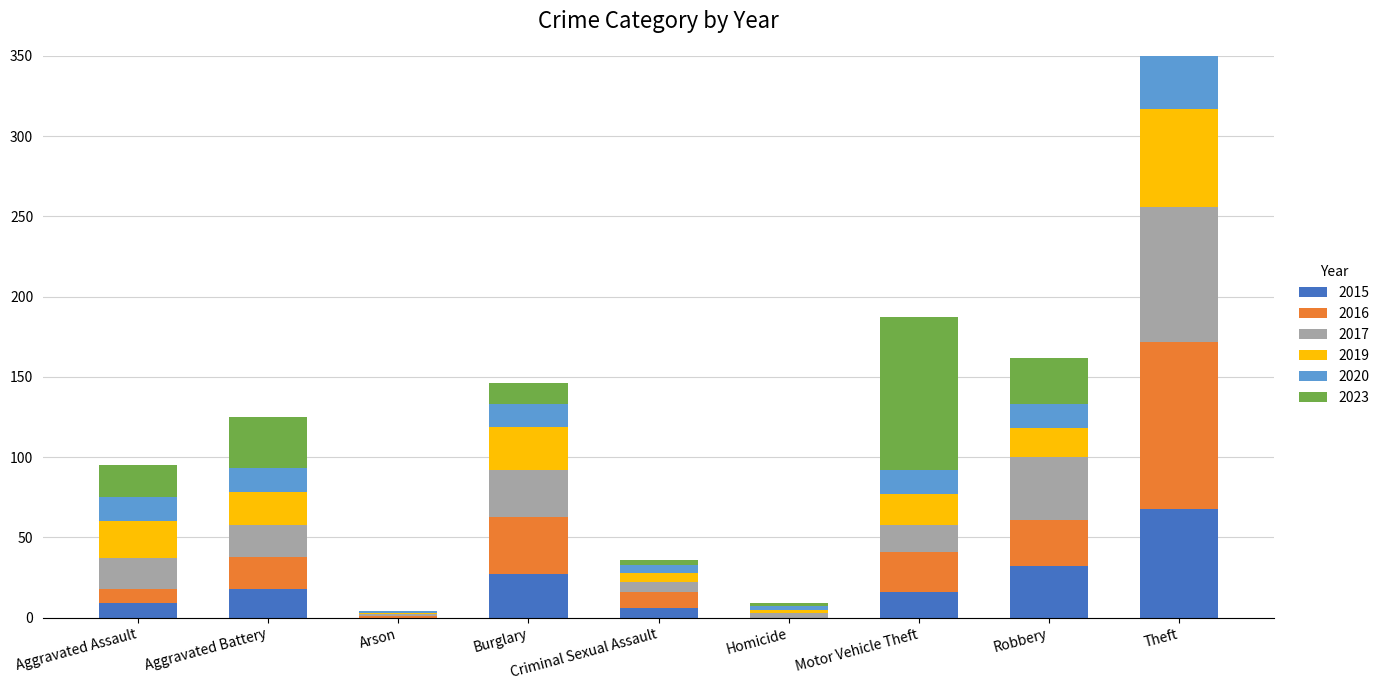

Where does the 2020 series first go above 15?

Theft